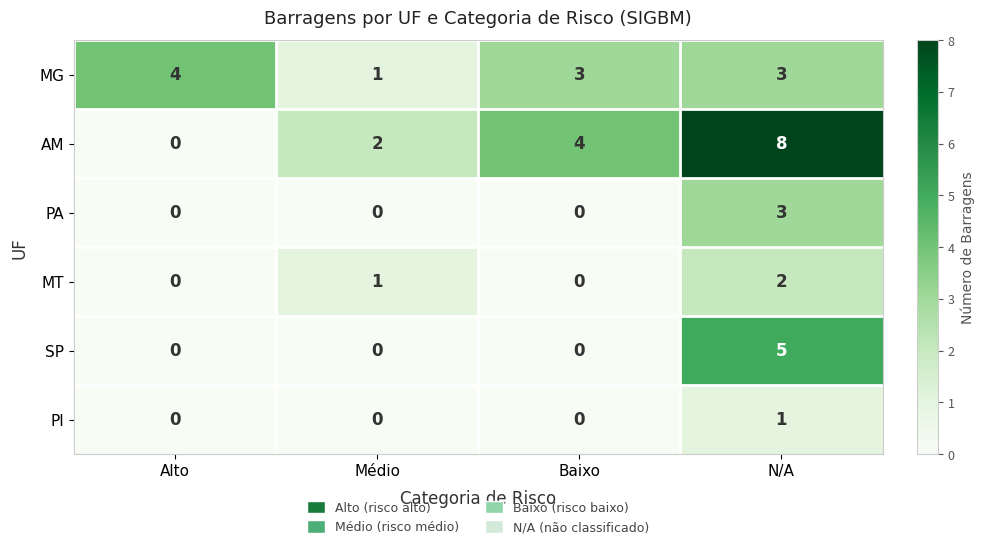

What is the spread (max minus min) of values at Baixo?

4